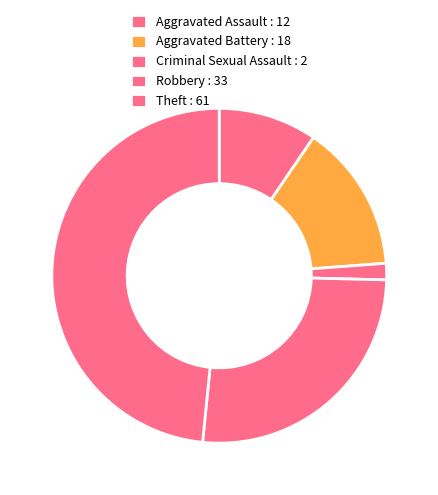

To the nearest percent, what percentage of the pie is Aggravated Assault?

10%